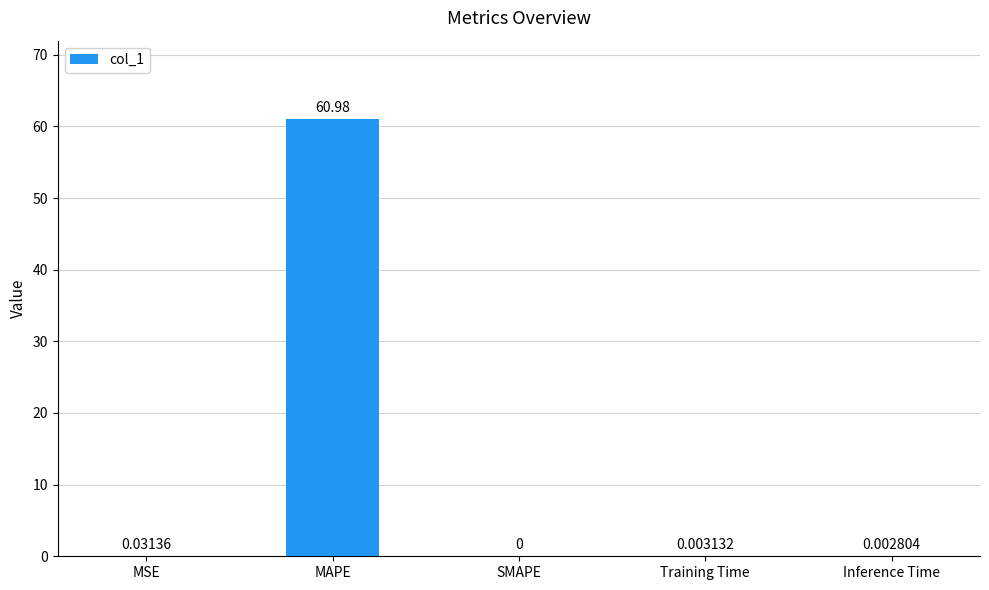

Which category has the highest value across all series?

MAPE